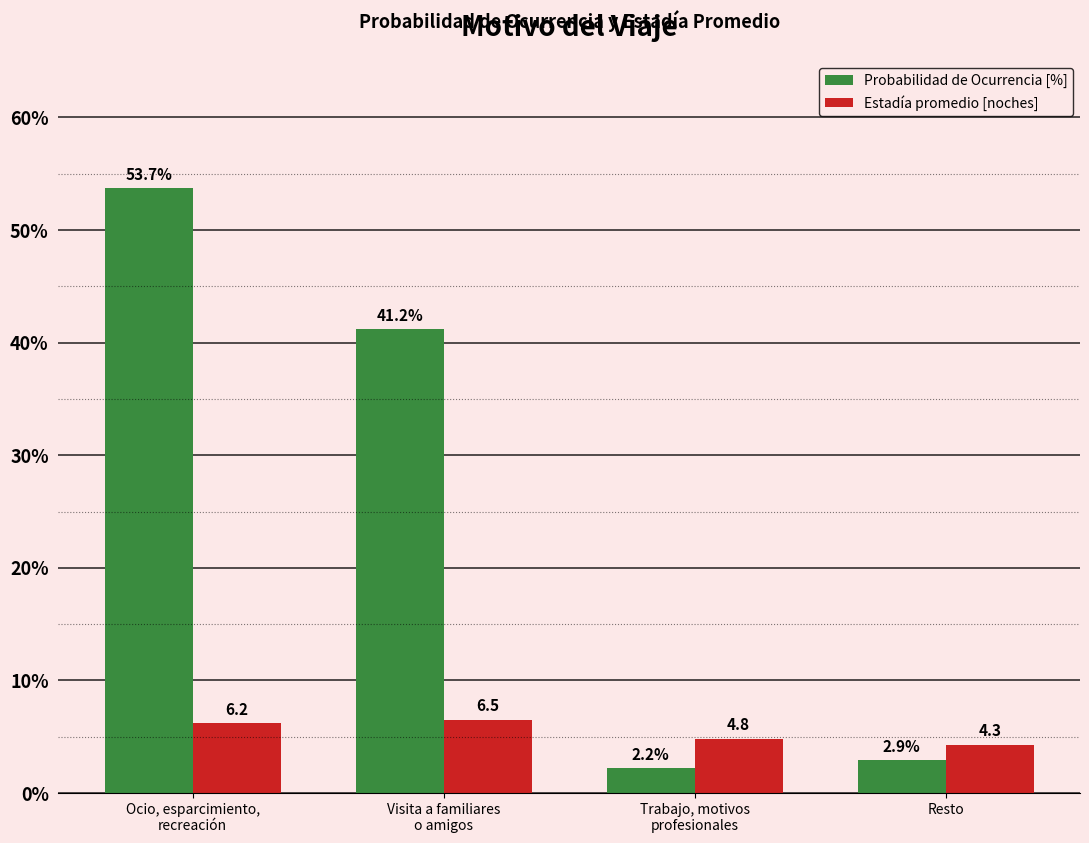

What position from the right is Ocio, esparcimiento,
recreación?

4